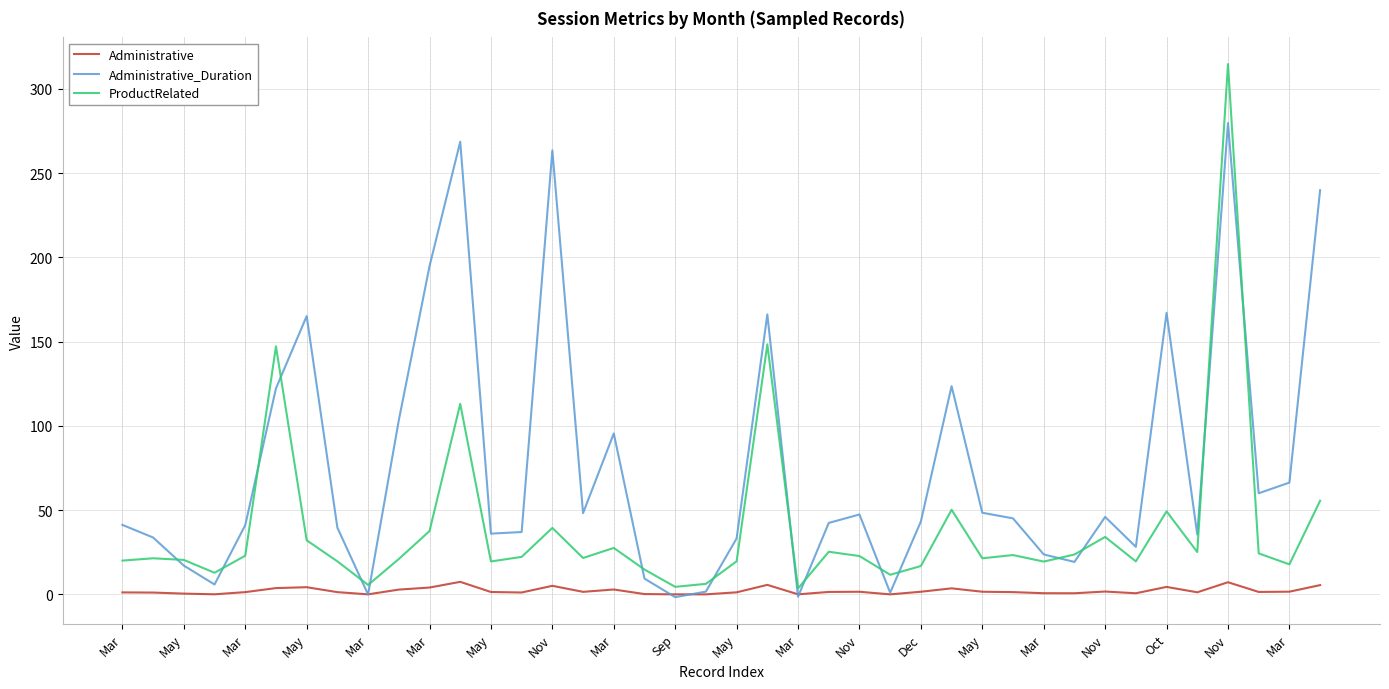

What is the maximum value for Administrative?

7.4